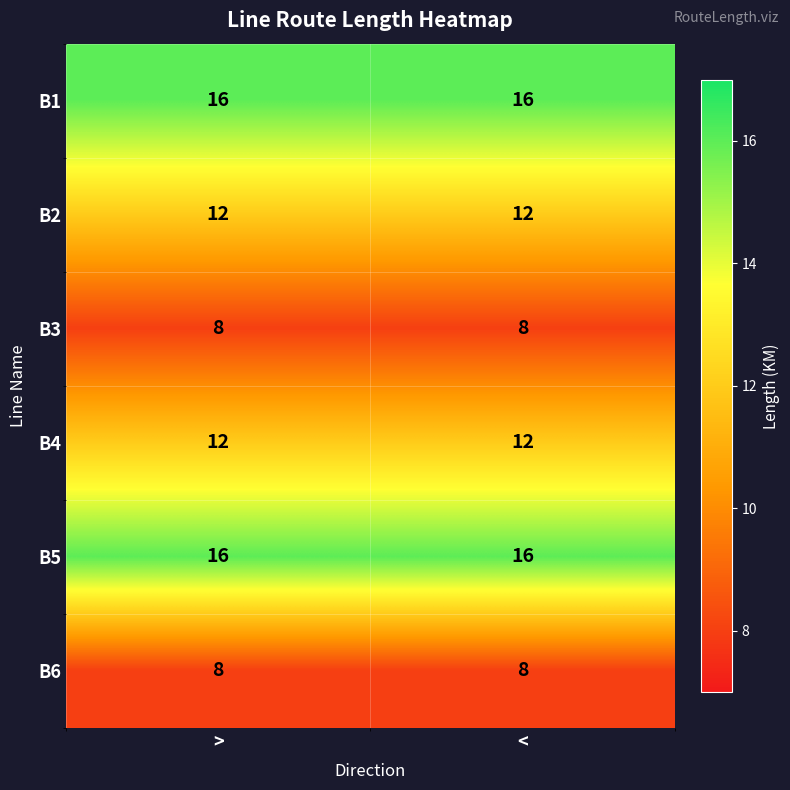

Is the value of B5 at < greater than the value of B4 at <?

Yes